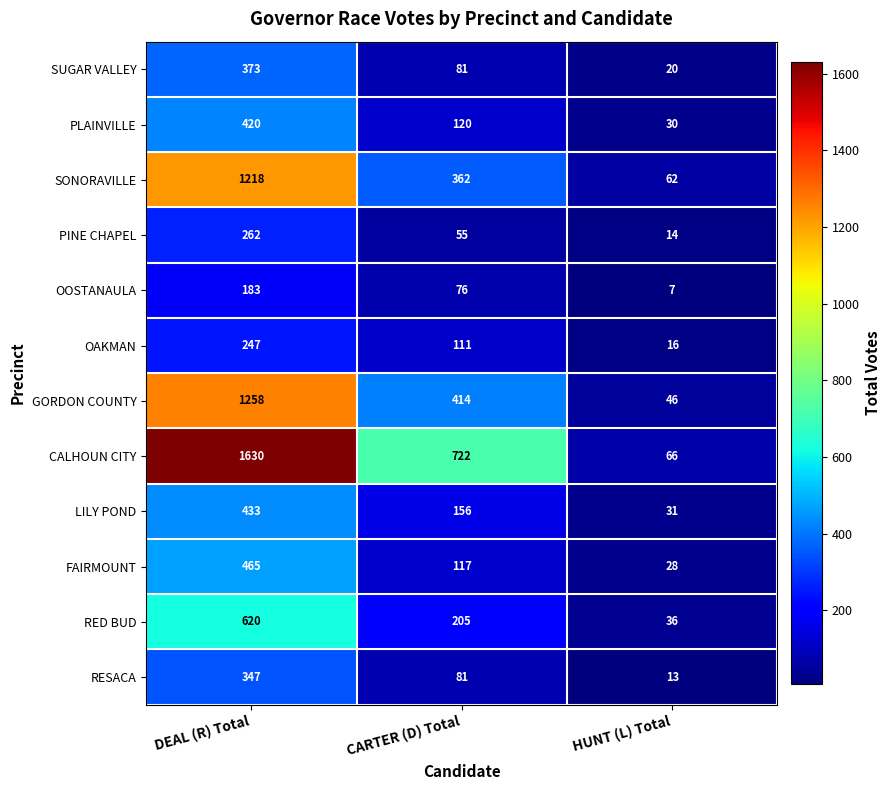

Which series changed the most between DEAL (R) Total and HUNT (L) Total?

CALHOUN CITY